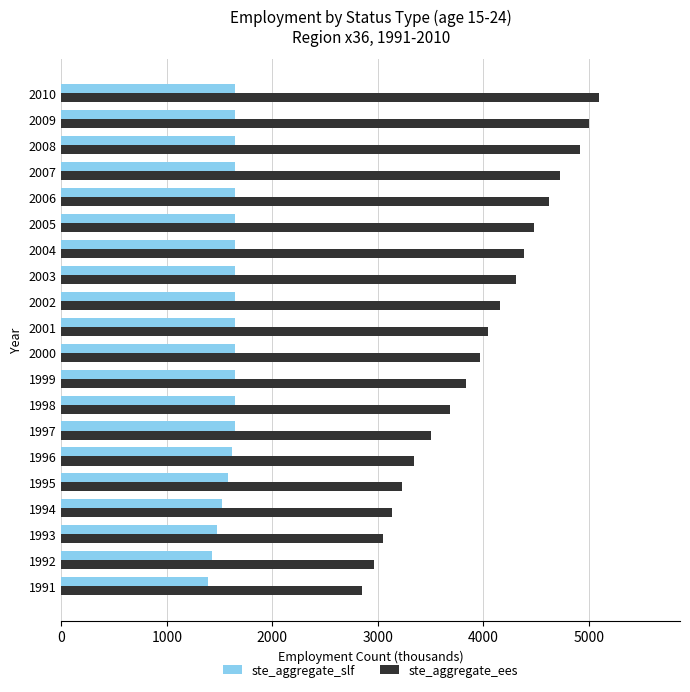

What is the difference between the maximum and second lowest values in the ste_aggregate_ees series?

2134.9